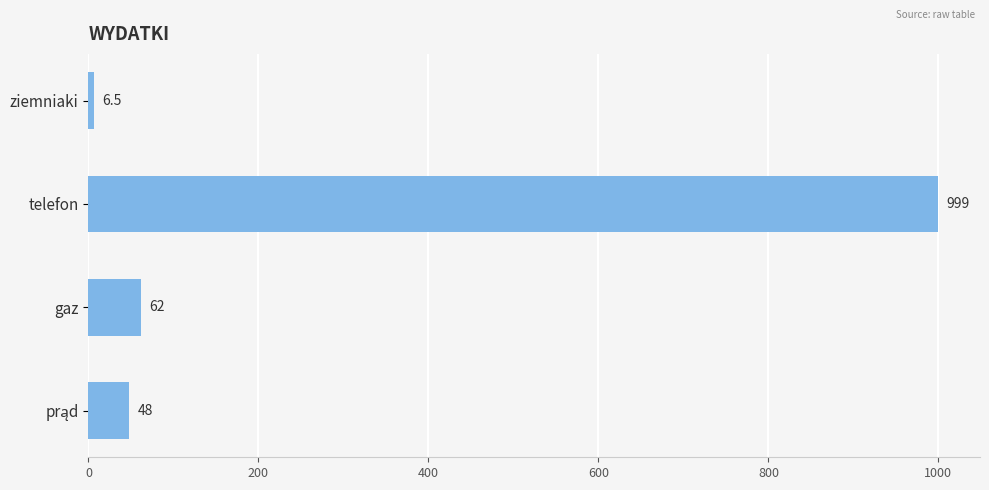

What is the difference between the maximum and second lowest values?

951.0